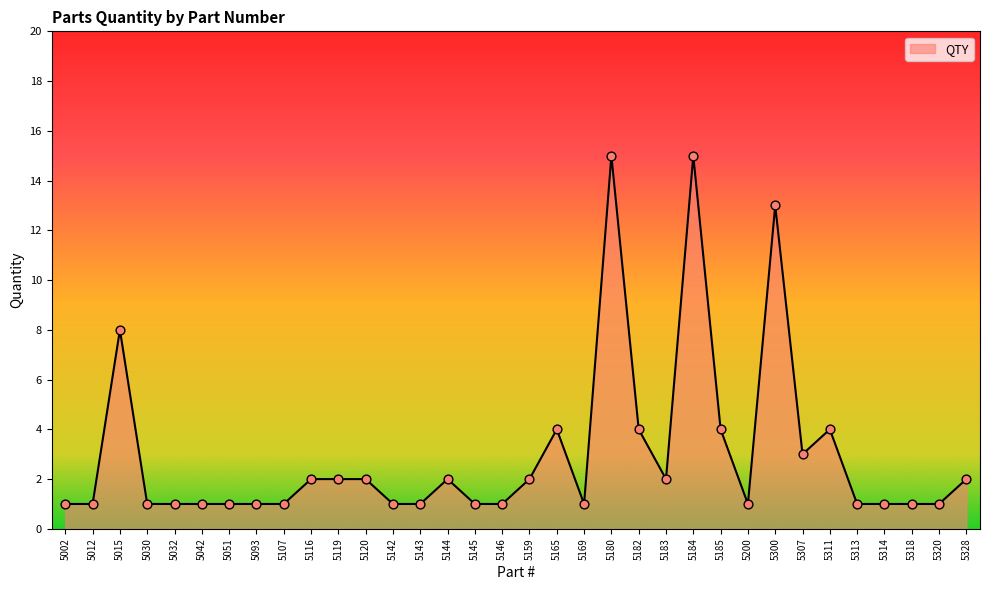

What is the change in value from 5185 to 5300?

+9